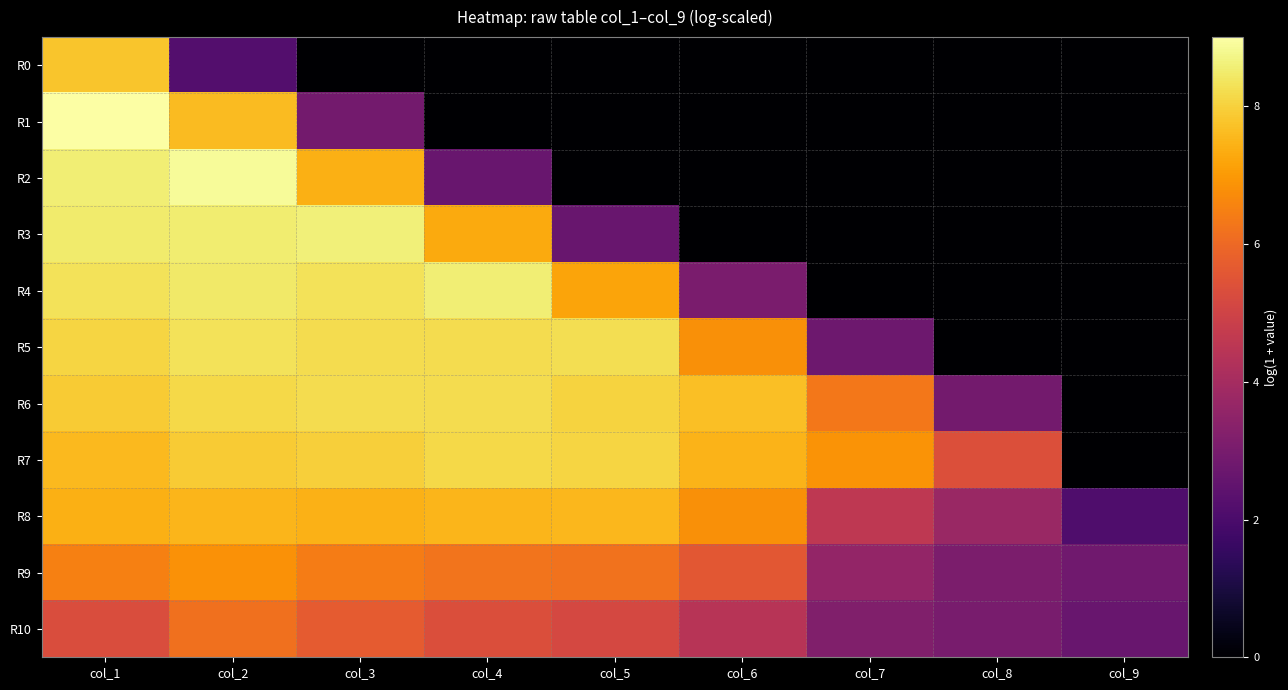

Rank the series at col_2 from lowest to highest value.

R0, R10, R9, R8, R1, R7, R6, R5, R4, R3, R2